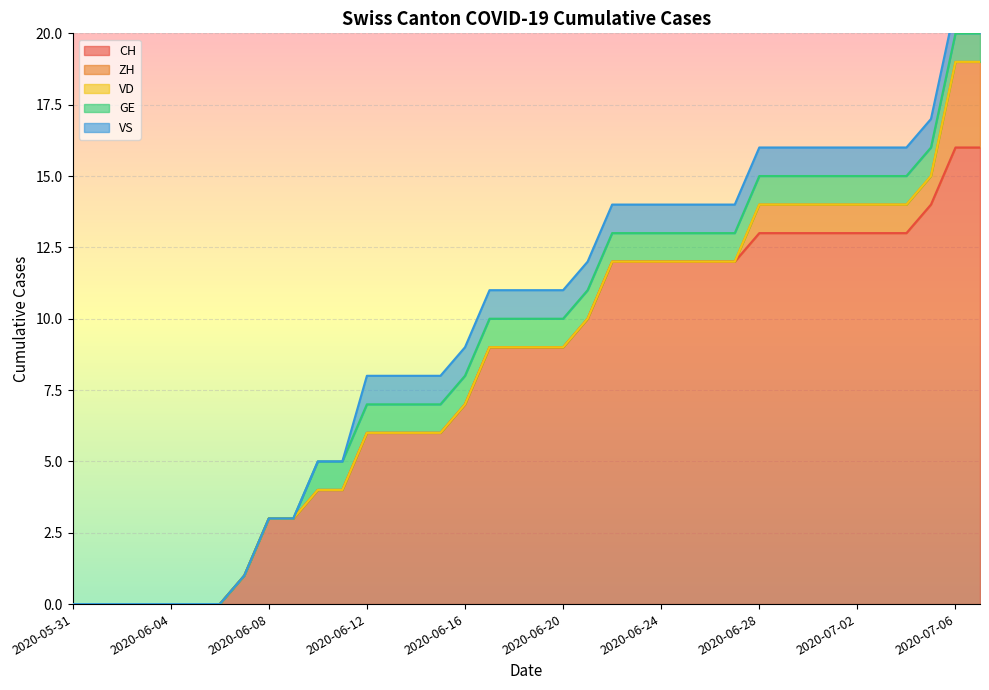

At which label does CH first exceed 9?

2020-06-21